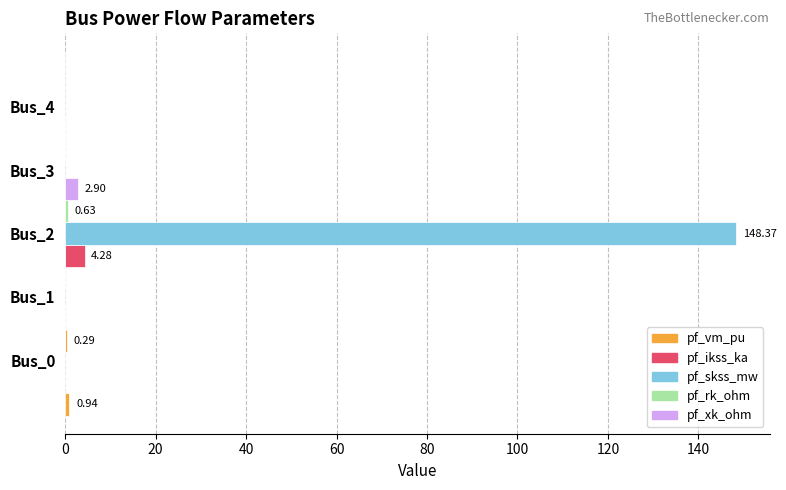

Reading left to right, extract all data points from this chart.

pf_vm_pu: 0.9	0.3	0.0	0.0	0.0
pf_ikss_ka: 0.0	0.0	4.3	0.0	0.0
pf_skss_mw: 0.0	0.0	148.4	0.0	0.0
pf_rk_ohm: 0.0	0.0	0.6	0.0	0.0
pf_xk_ohm: 0.0	0.0	2.9	0.0	0.0